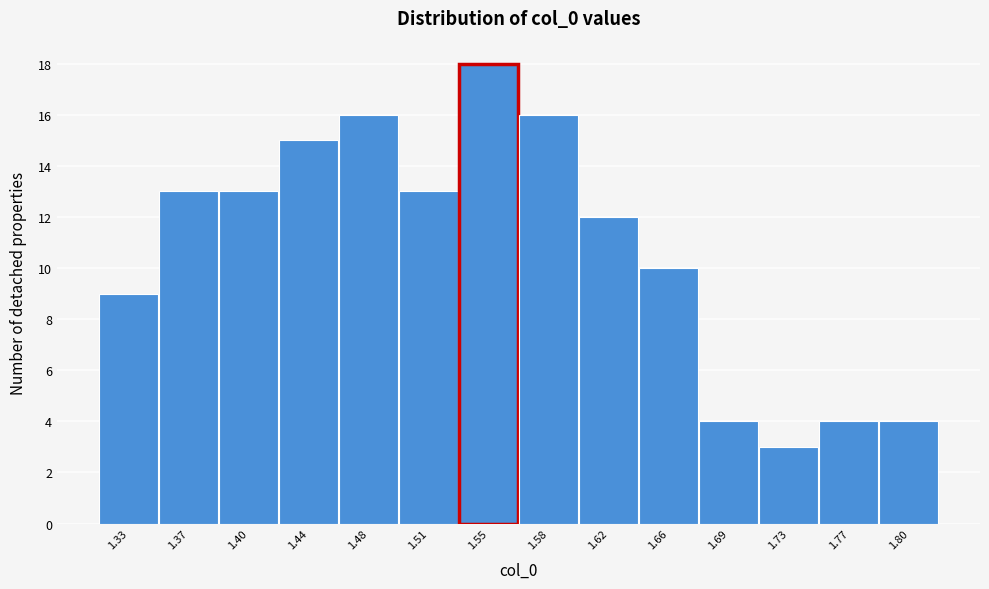

Reading left to right, transcribe all the data shown in this chart.

1.33=9	1.37=13	1.40=13	1.44=15	1.48=16	1.51=13	1.55=18	1.58=16	1.62=12	1.66=10	1.69=4	1.73=3	1.77=4	1.80=4